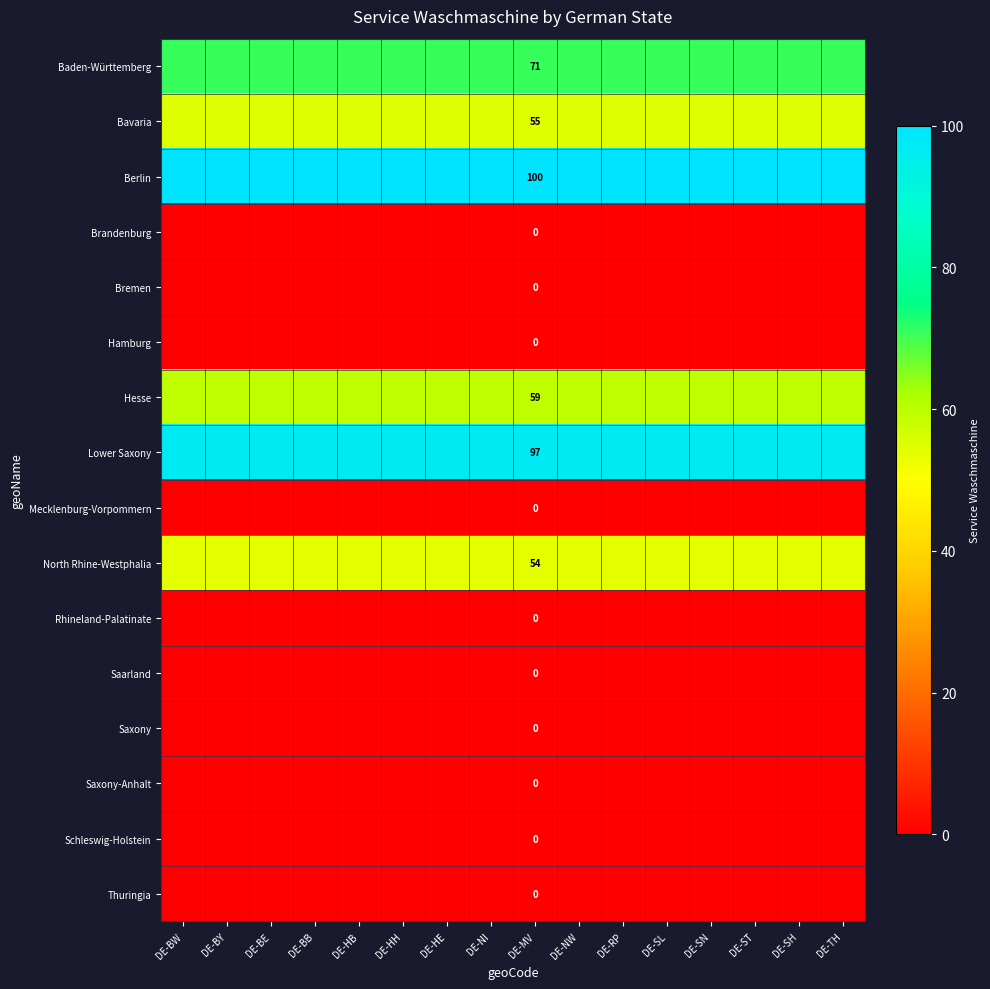

What is the difference between the highest and lowest values at DE-HB?

100